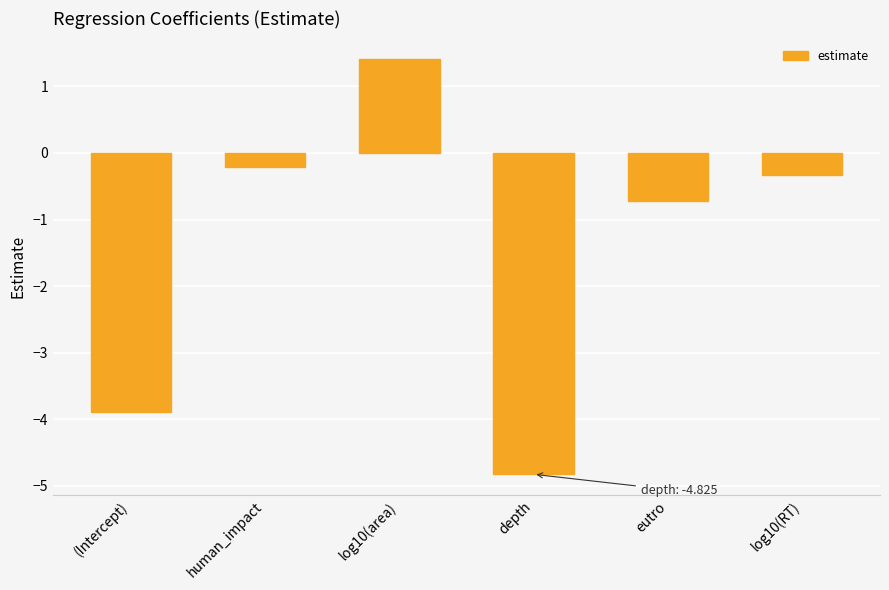

Rank the categories by value from lowest to highest.

depth, (Intercept), eutro, log10(RT), human_impact, log10(area)